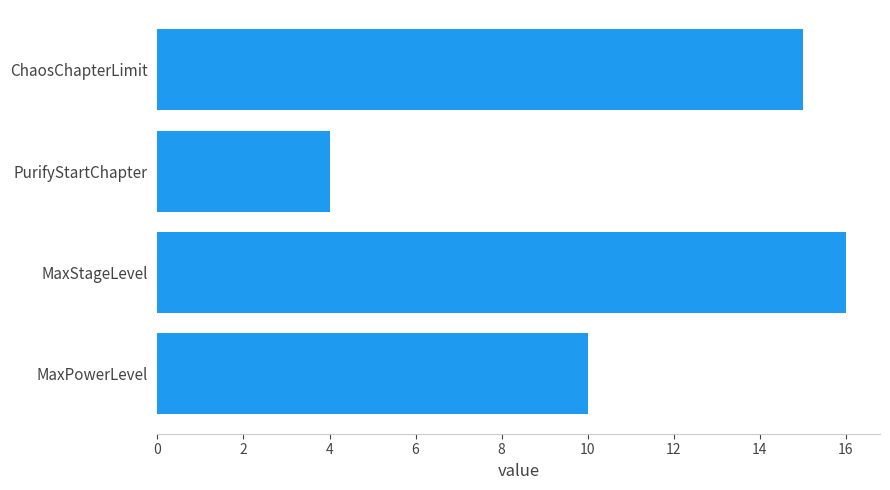

How many series are shown in this chart?

1